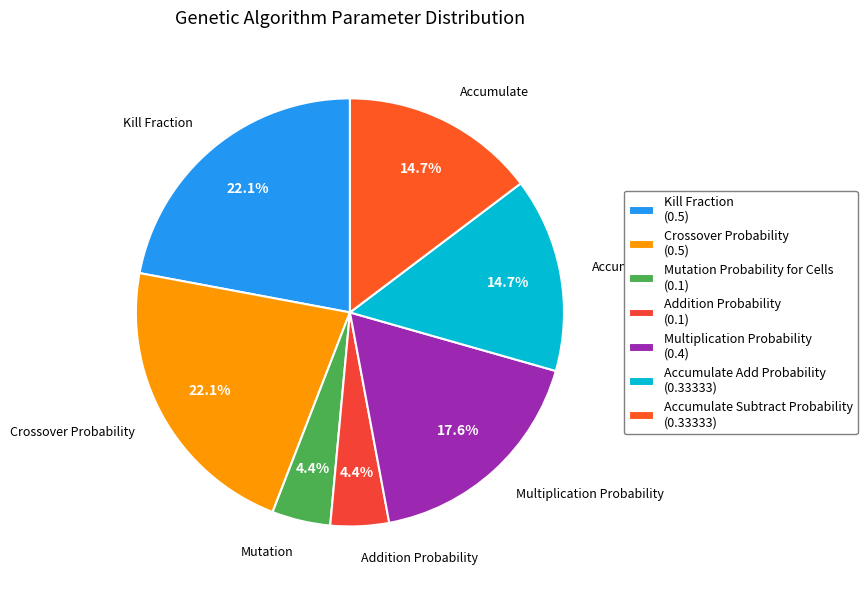

What percentage is the Mutation Probability for Cells slice, to the nearest percent?

4%